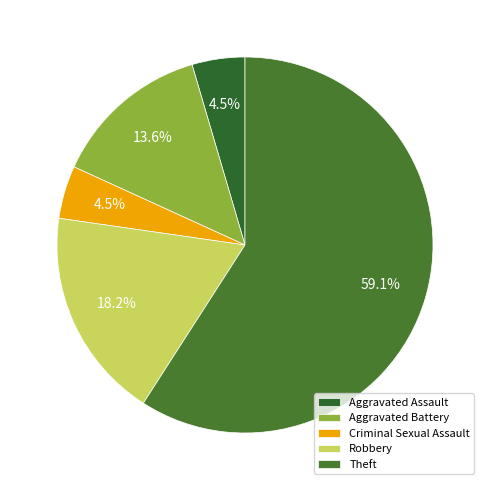

What percentage is the Criminal Sexual Assault slice, to the nearest percent?

5%